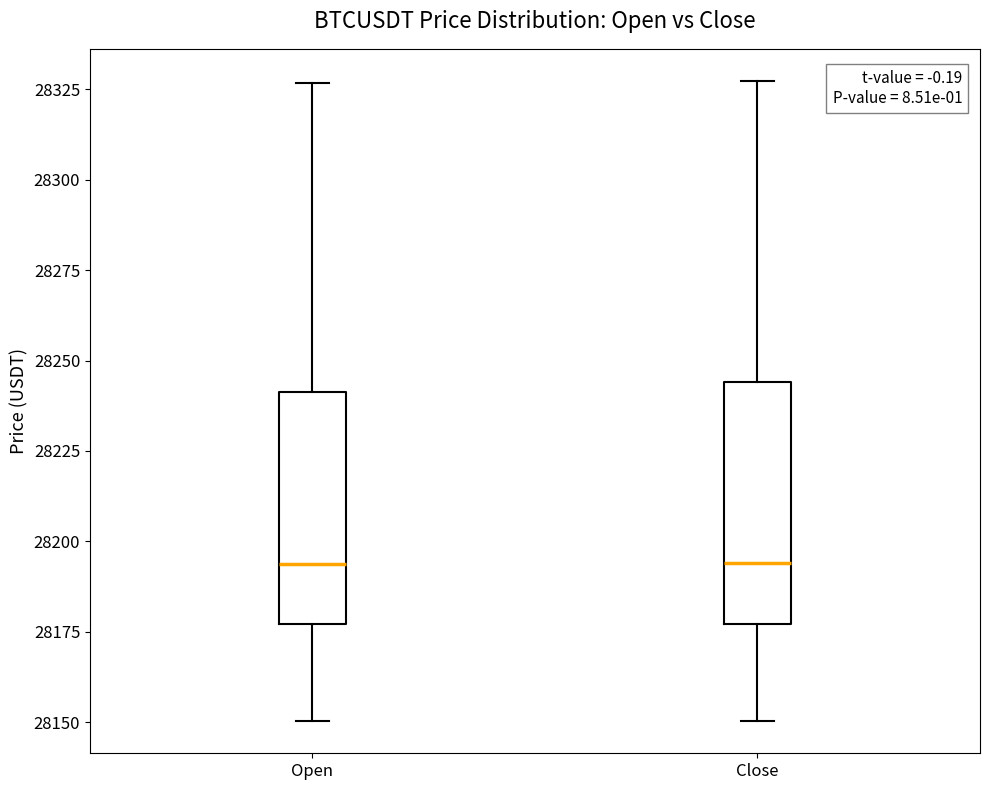

Reading left to right, transcribe this box plot: for each box, give where its median line is, the range the box spans, and where its two whiskers end, as read against the y-axis. The values are not printed on the chart, so give them approximately, as read against the axis.

Open: median 28195, box 28175 to 28240, whiskers 28150 to 28325
Close: median 28195, box 28175 to 28245, whiskers 28150 to 28325